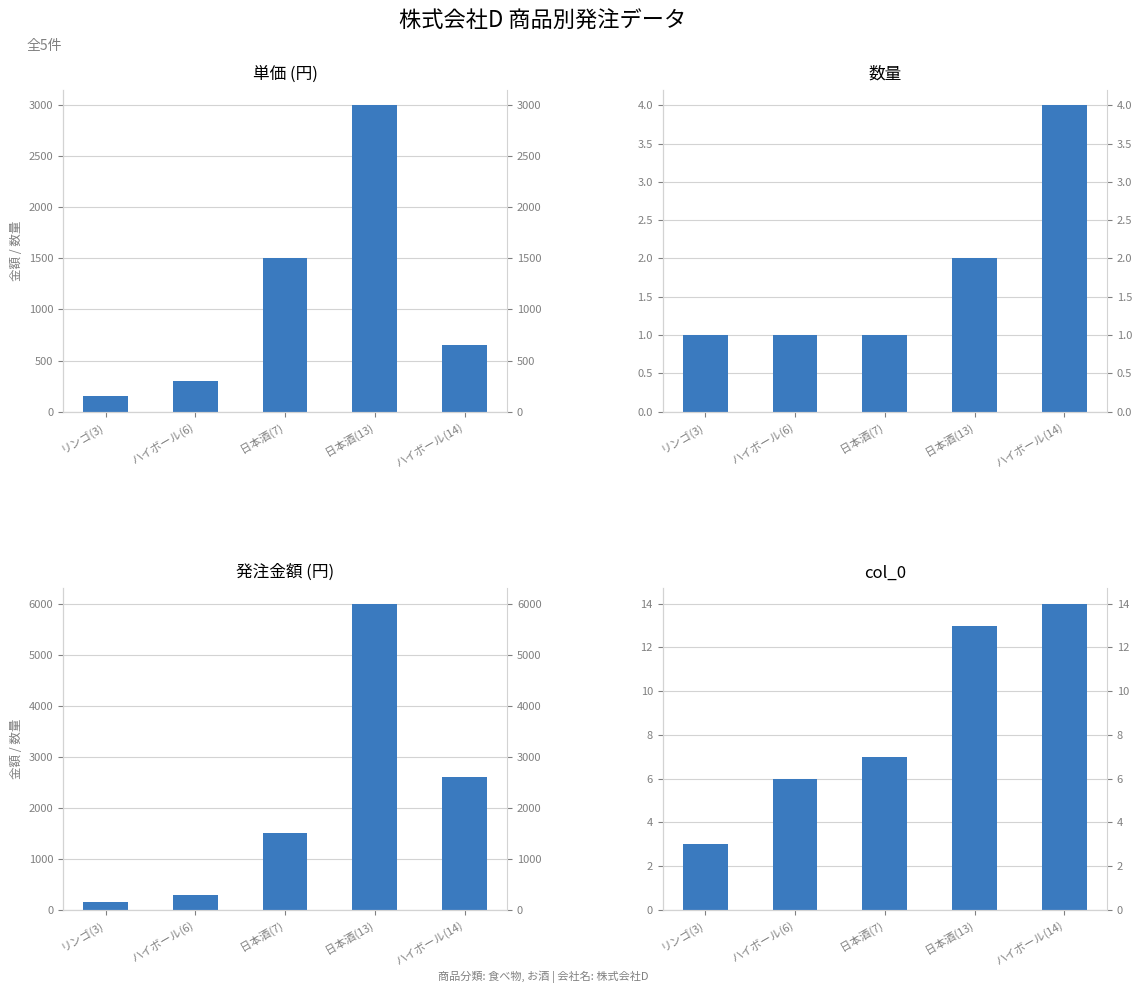

Reading left to right, transcribe all the data shown in this chart.

単価: リンゴ(3)=150	ハイボール(6)=300	日本酒(7)=1500	日本酒(13)=3000	ハイボール(14)=650
数量: リンゴ(3)=1	ハイボール(6)=1	日本酒(7)=1	日本酒(13)=2	ハイボール(14)=4
発注金額: リンゴ(3)=150	ハイボール(6)=300	日本酒(7)=1500	日本酒(13)=6000	ハイボール(14)=2600
col_0: リンゴ(3)=3	ハイボール(6)=6	日本酒(7)=7	日本酒(13)=13	ハイボール(14)=14